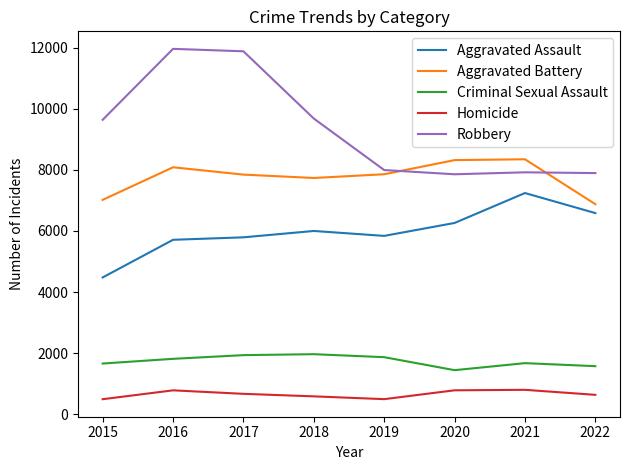

Count the number of data series in this chart.

5